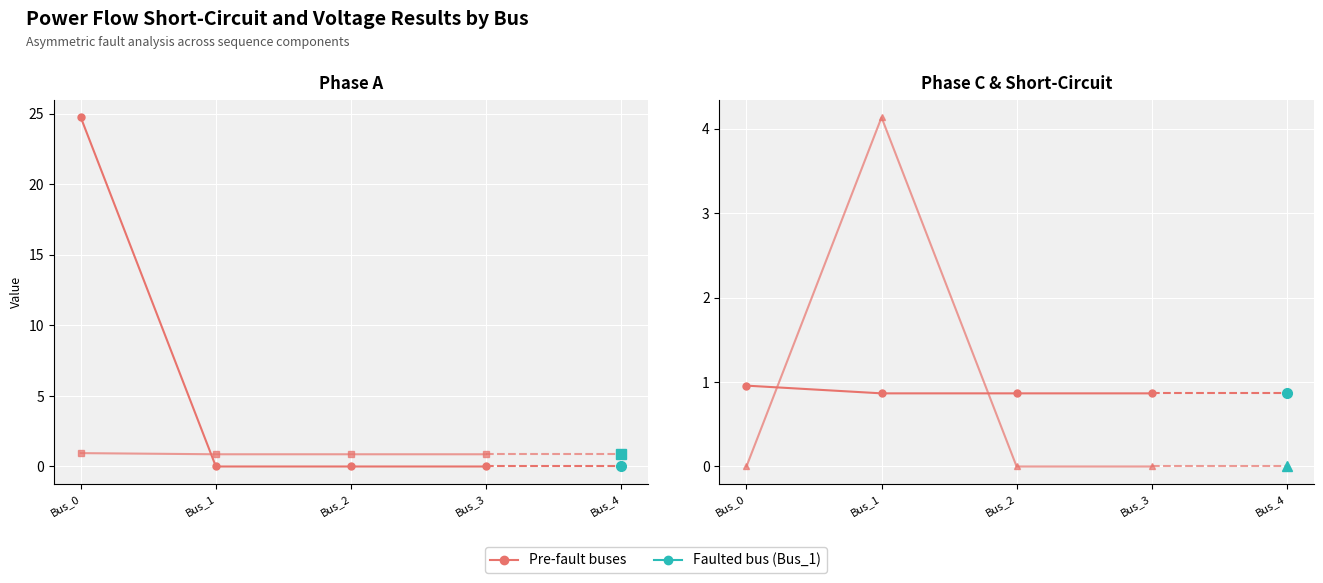

True or false: pf_va_a_degree has more than 2 interior local peaks.

False